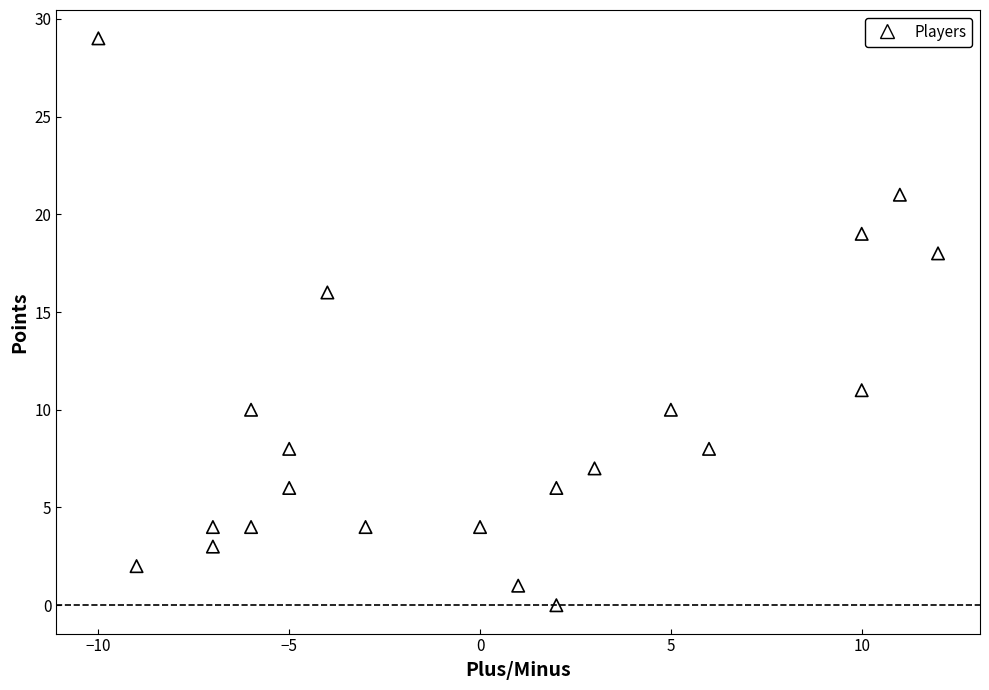

What Y value in the scatter plot is closest to 14?

16